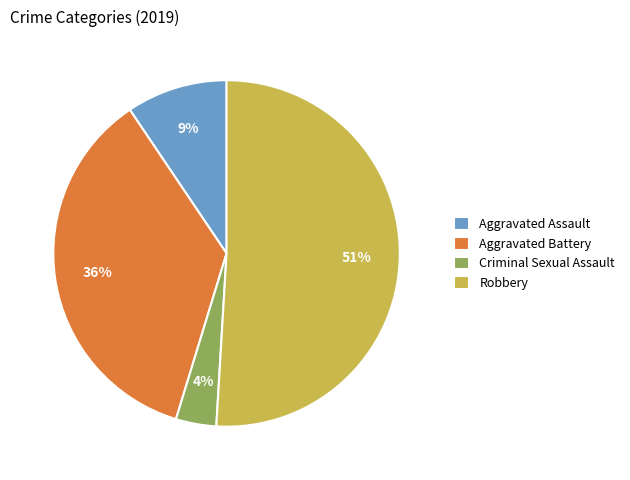

Is the sum of Aggravated Battery and Aggravated Assault greater than half?

No